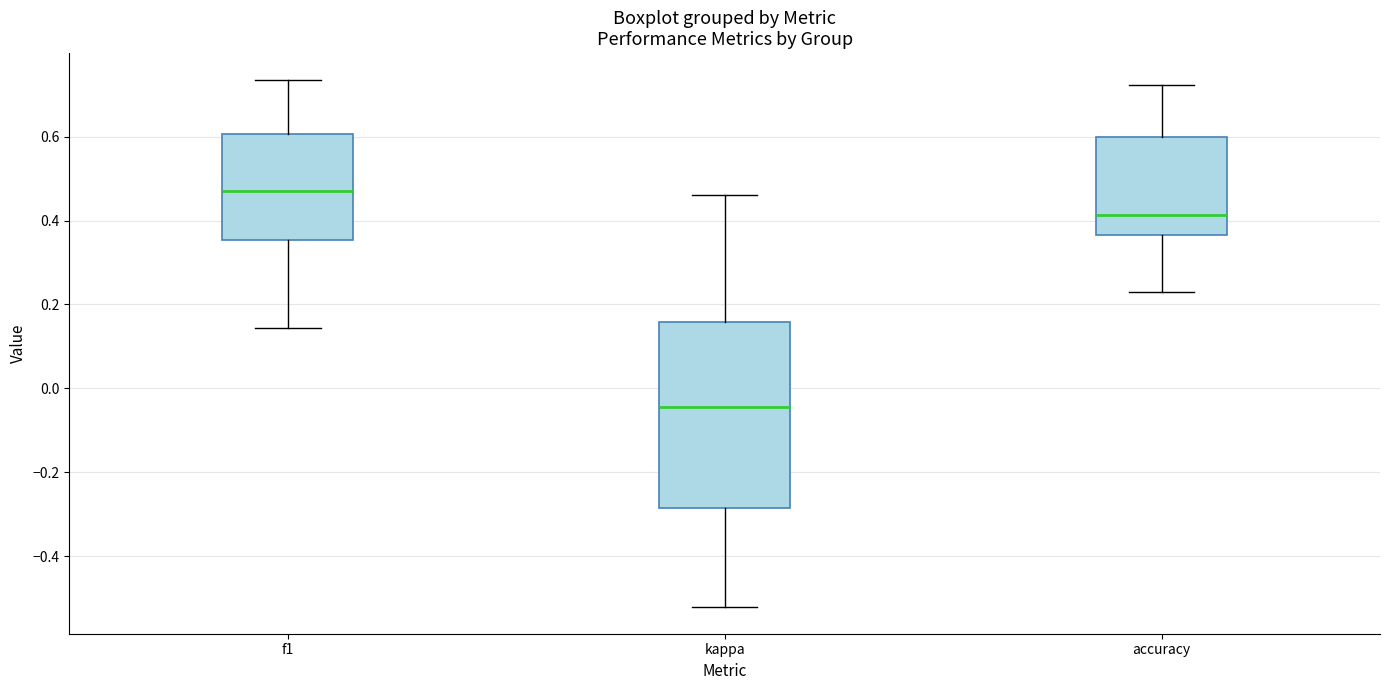

Reading left to right, transcribe this box plot: for each box, give where its median line is, the range the box spans, and where its two whiskers end, as read against the y-axis. The values are not printed on the chart, so give them approximately, as read against the axis.

f1: median 0.48, box 0.36 to 0.60, whiskers 0.14 to 0.74
kappa: median -0.04, box -0.28 to 0.16, whiskers -0.52 to 0.46
accuracy: median 0.42, box 0.36 to 0.60, whiskers 0.24 to 0.72